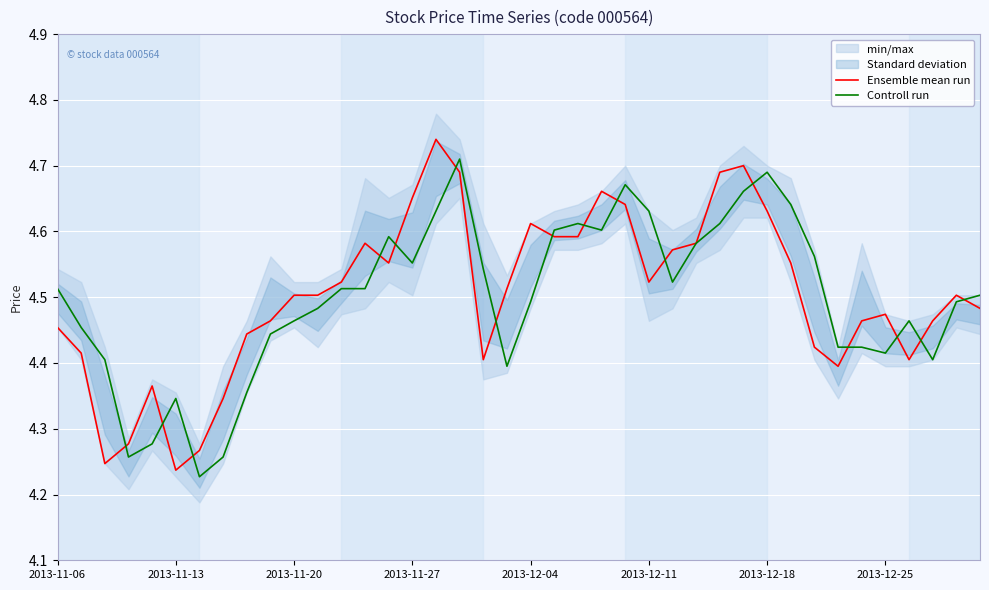

Is it true that Controll run equals 6.0 at 2013-11-27?

False